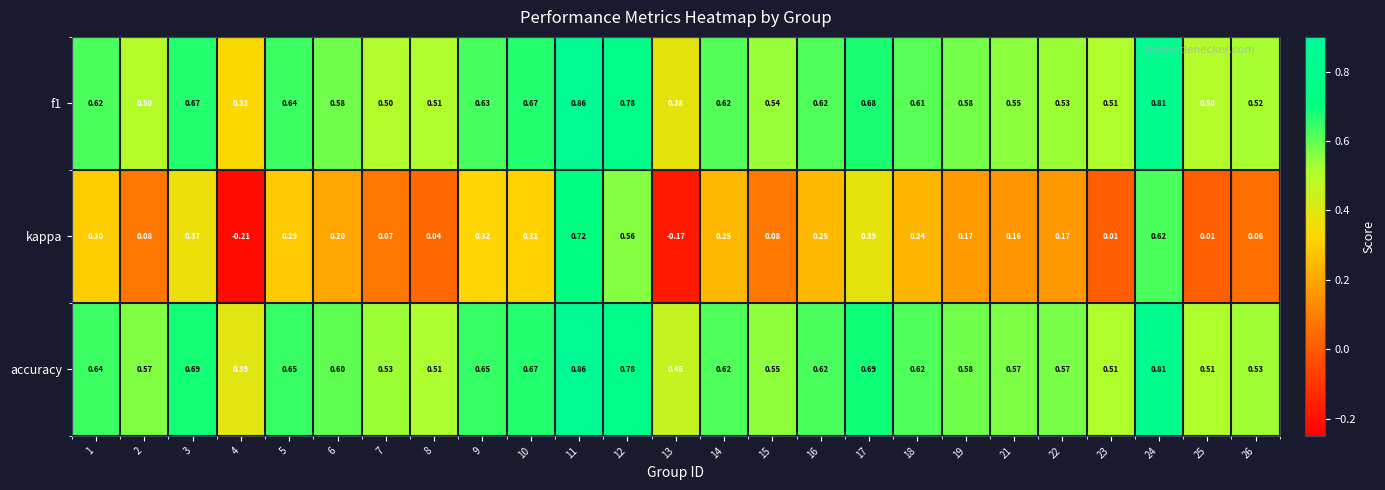

Which series has the largest total across all categories?

accuracy